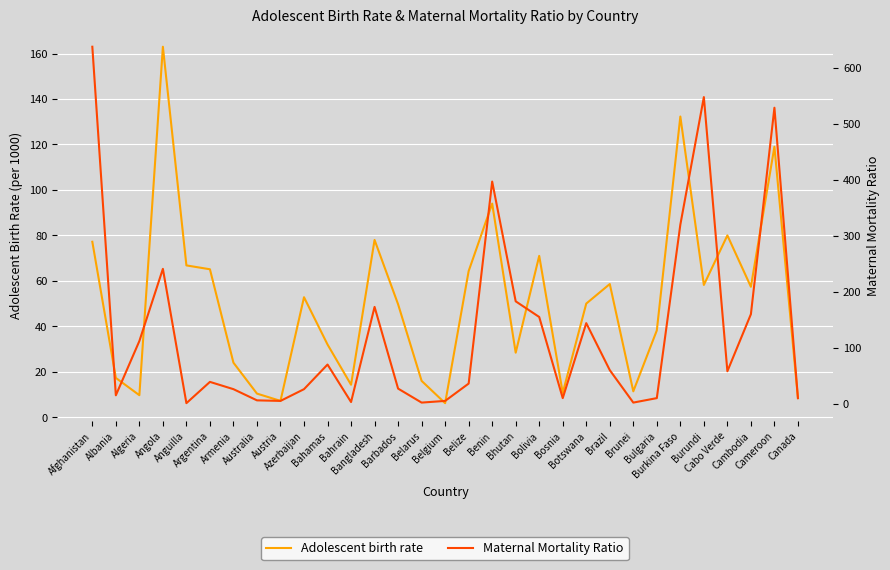

After their last crossing, which series has the higher values: Adolescent birth rate or Maternal Mortality Ratio?

Maternal Mortality Ratio